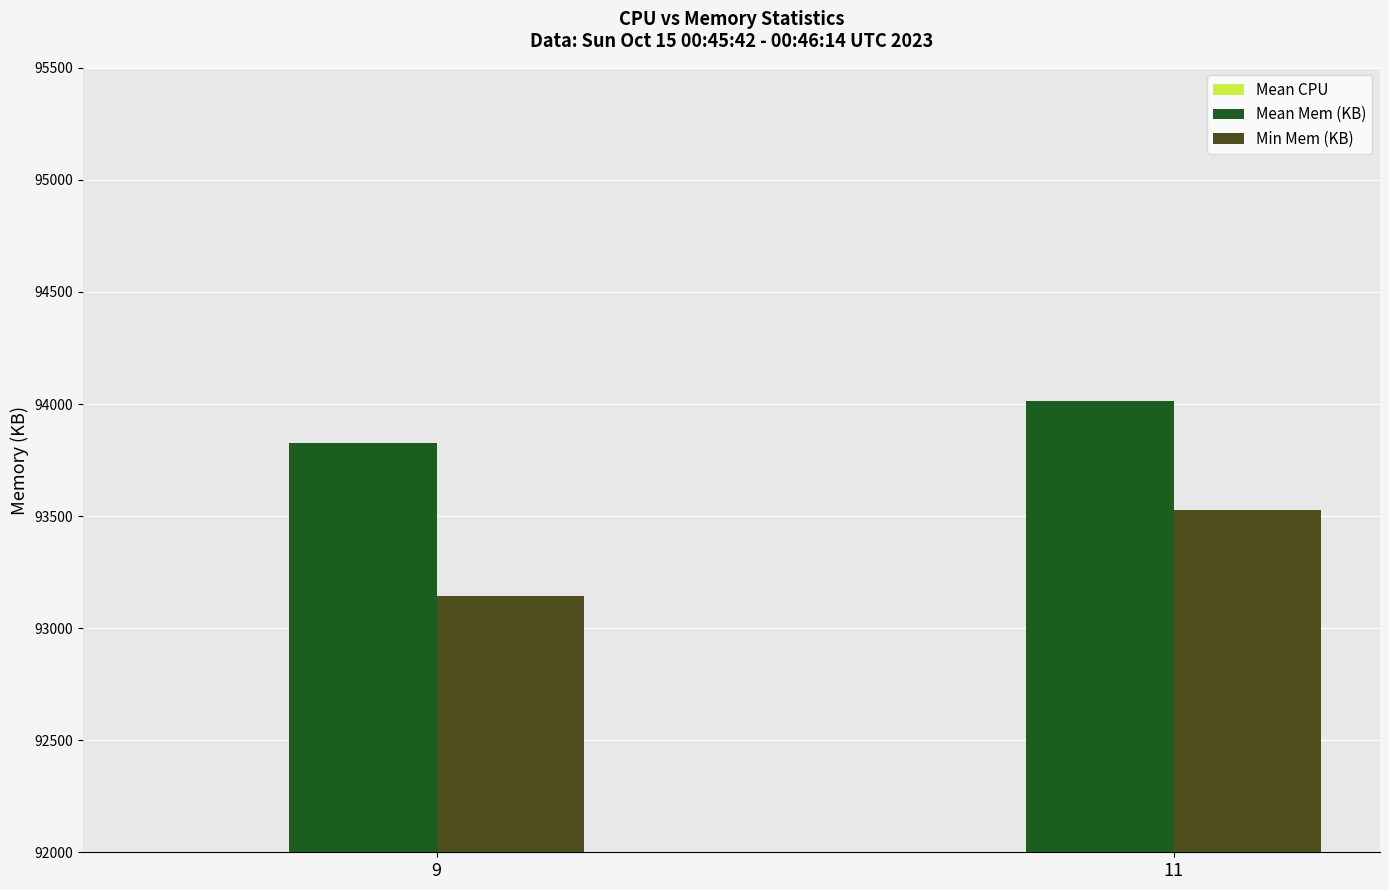

List the series in order of their peak value, highest first.

Mean Mem (KB), Min Mem (KB), Mean CPU